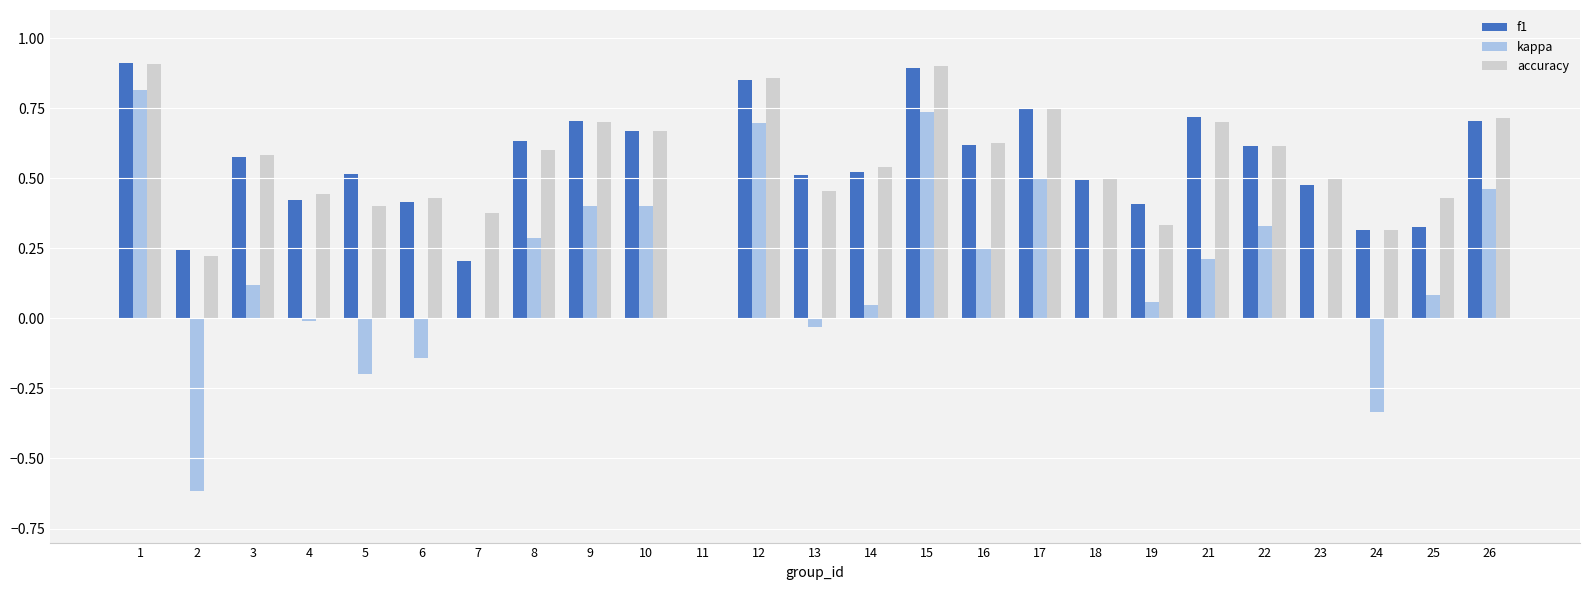

Between 6 and 23, which series saw the biggest shift?

kappa